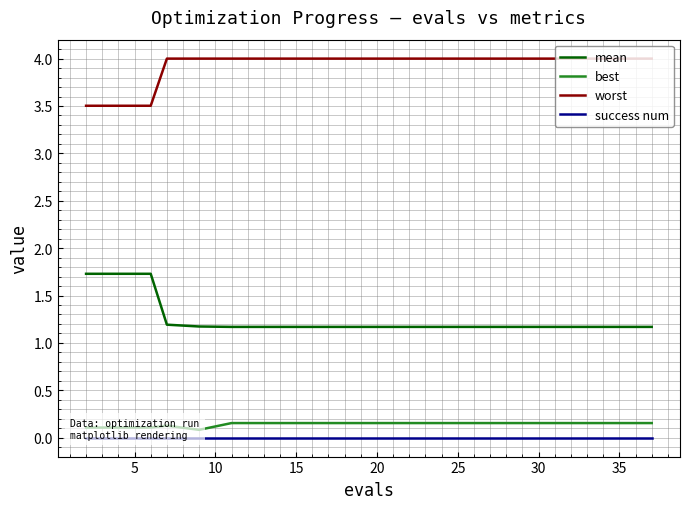

True or false: mean and worst cross at least once.

False